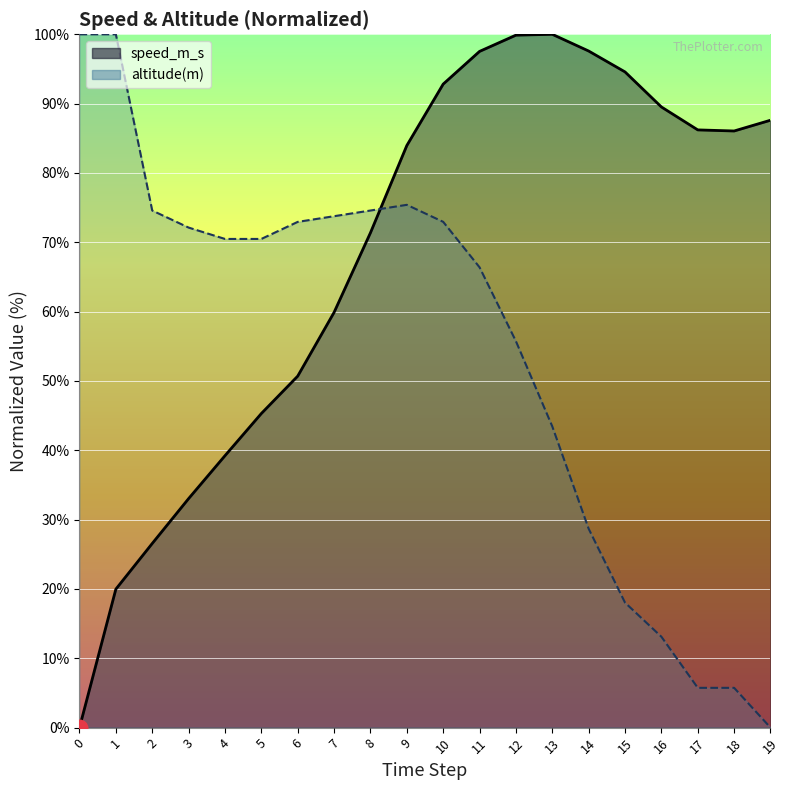

What is the value of the altitude(m) point at the 7th from the left?

72.9